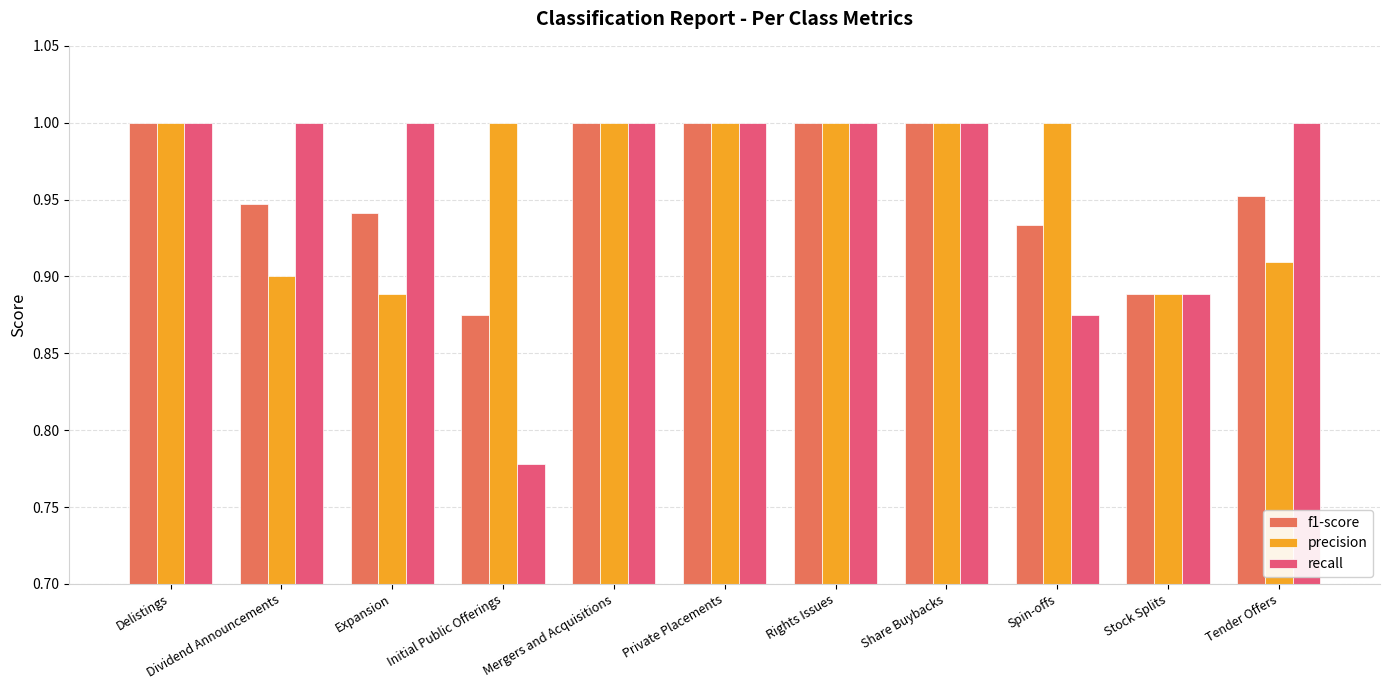

What is the sum of all f1-score values?

10.5